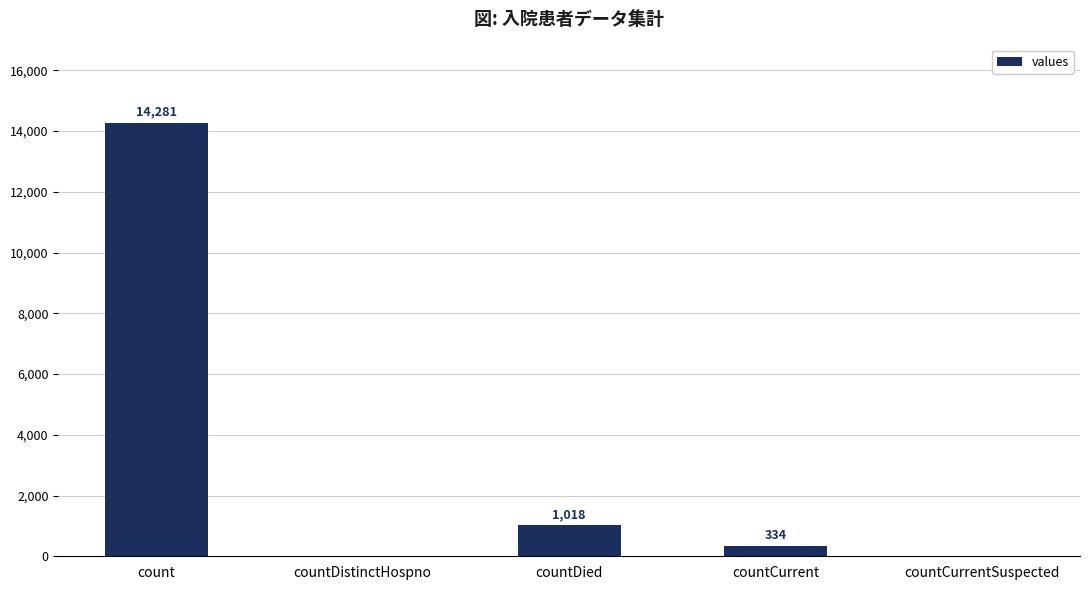

Reading left to right, transcribe all the data shown in this chart.

count=14281	countDistinctHospno=0	countDied=1018	countCurrent=334	countCurrentSuspected=0